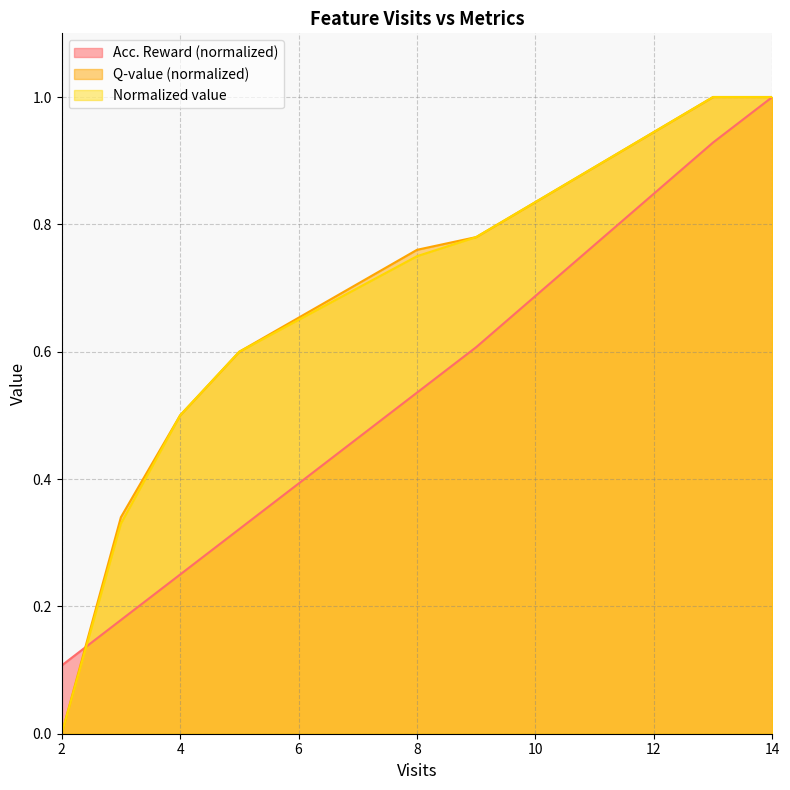

How many lines are shown in the chart?

3